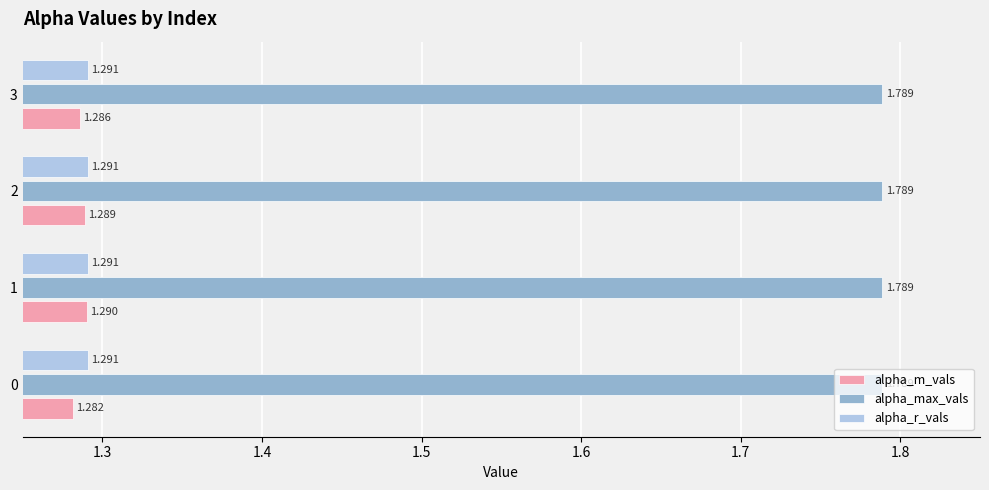

At 3, list the series in order from smallest to largest.

alpha_m_vals, alpha_r_vals, alpha_max_vals